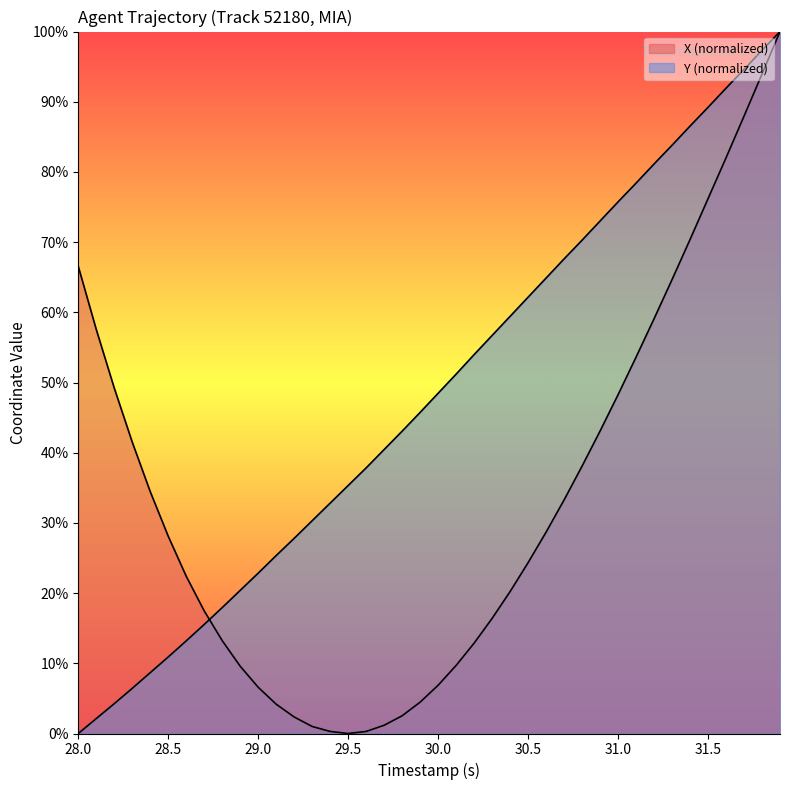

How many lines are shown in the chart?

2